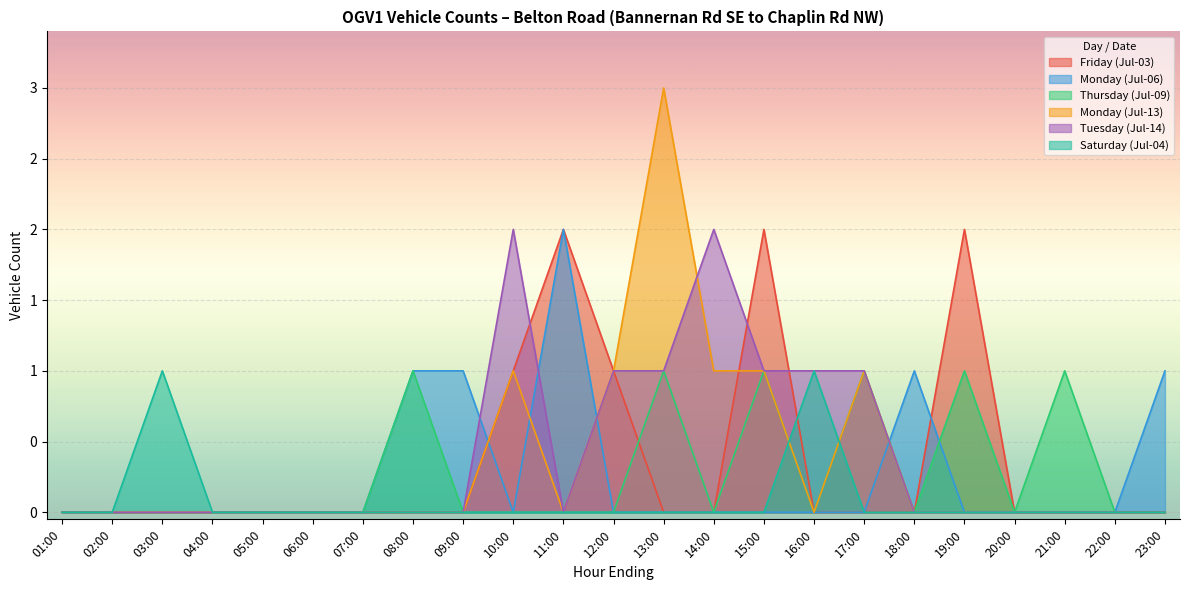

What is the label of the 21st point from the right?

03:00